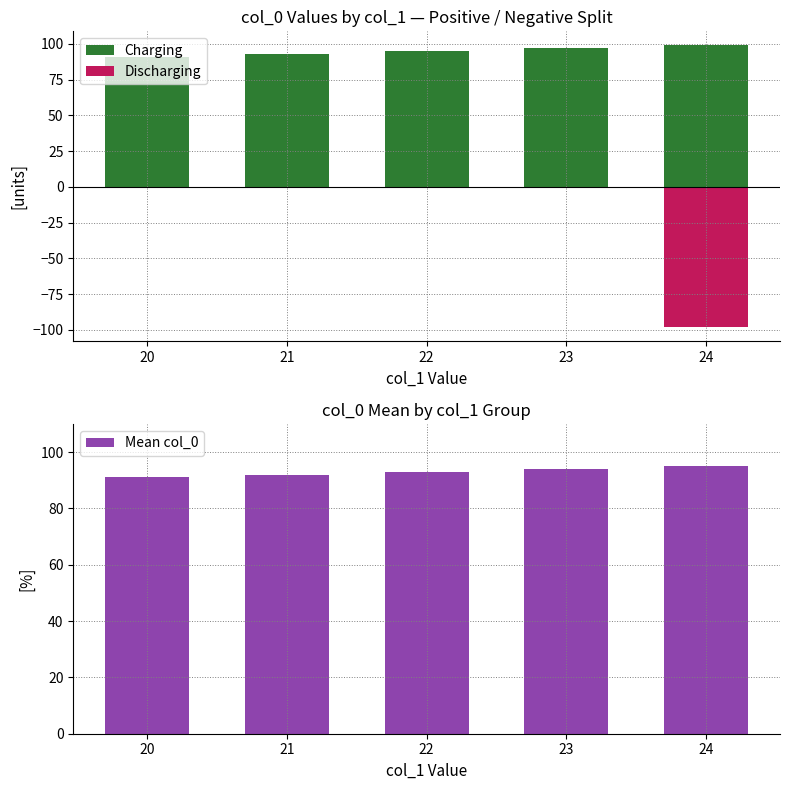

Reading left to right, extract all data points from this chart.

Charging: 91	93	95	97	99
Discharging: 0	0	0	0	-98
Mean col_0: 91	92	93	94	95